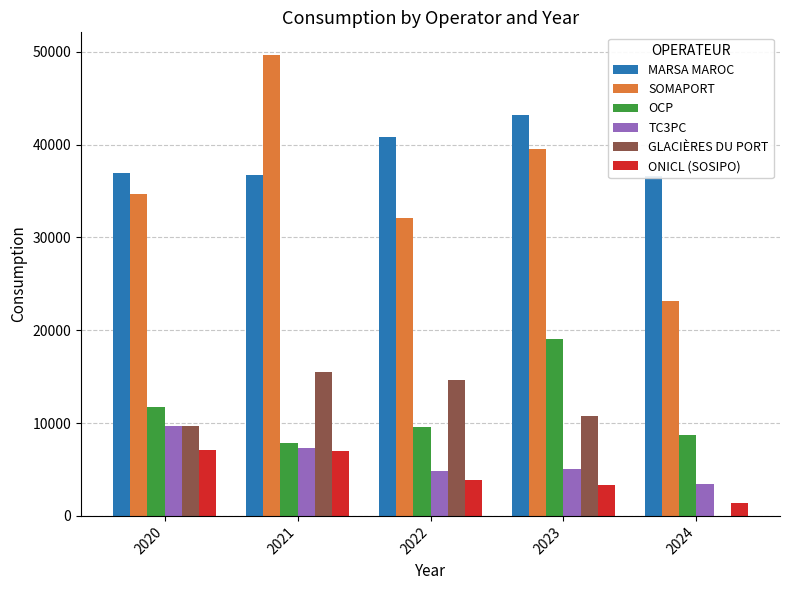

The TC3PC series shows 740 at 2024. True or false?

False